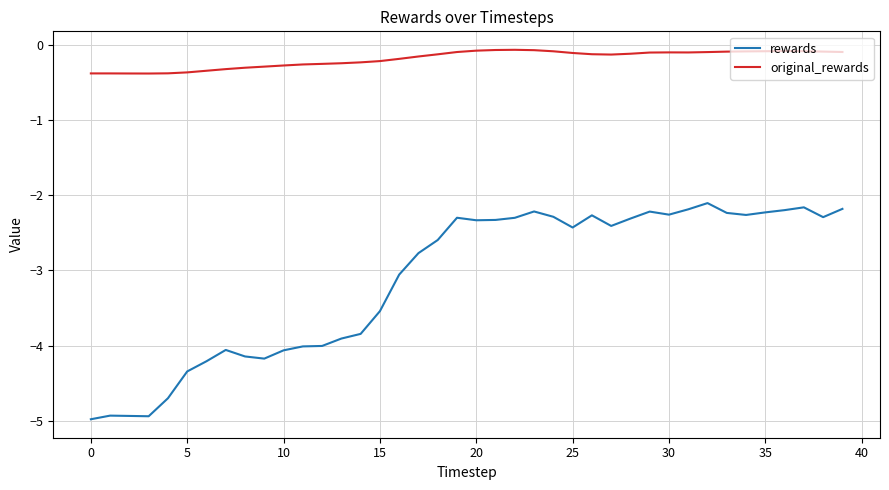

What is the difference between the maximum and minimum values in the rewards series?

2.9